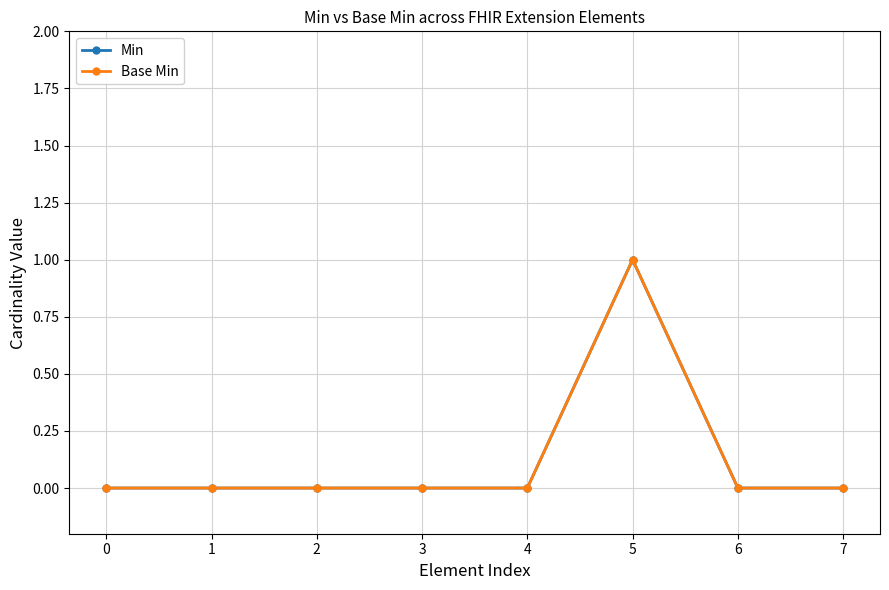

In Min, how many points are higher than both neighbors (excluding endpoints)?

1